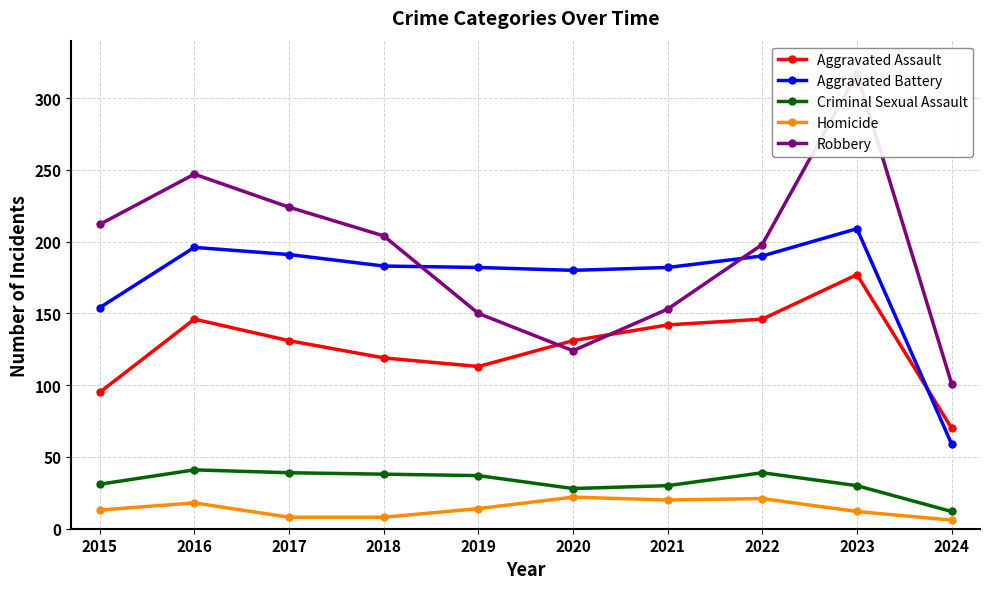

Which series ends up on top after the final intersection of Aggravated Assault and Robbery?

Robbery